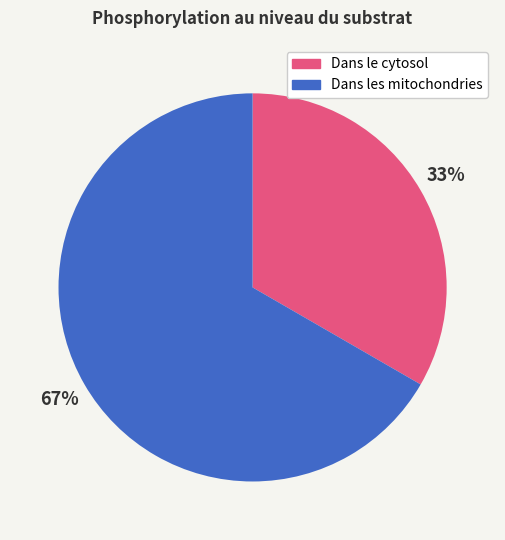

Is the sum of Dans le cytosol and Dans les mitochondries greater than half?

Yes